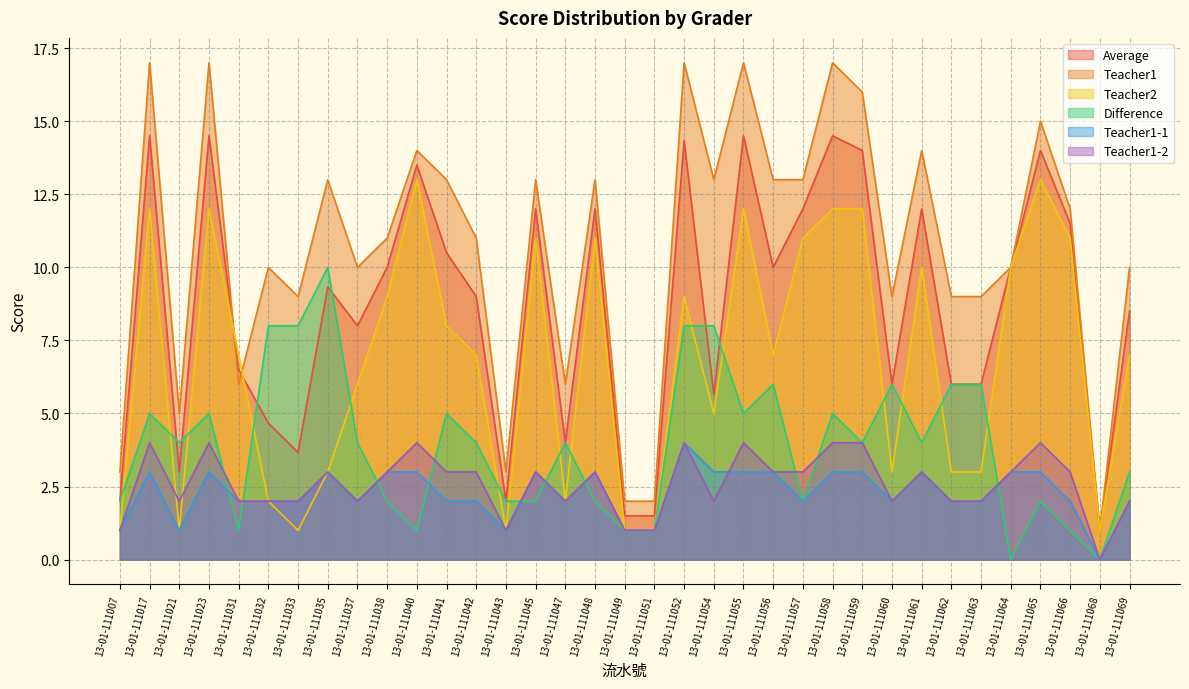

How many values in the Teacher1-2 series are below 3?

16